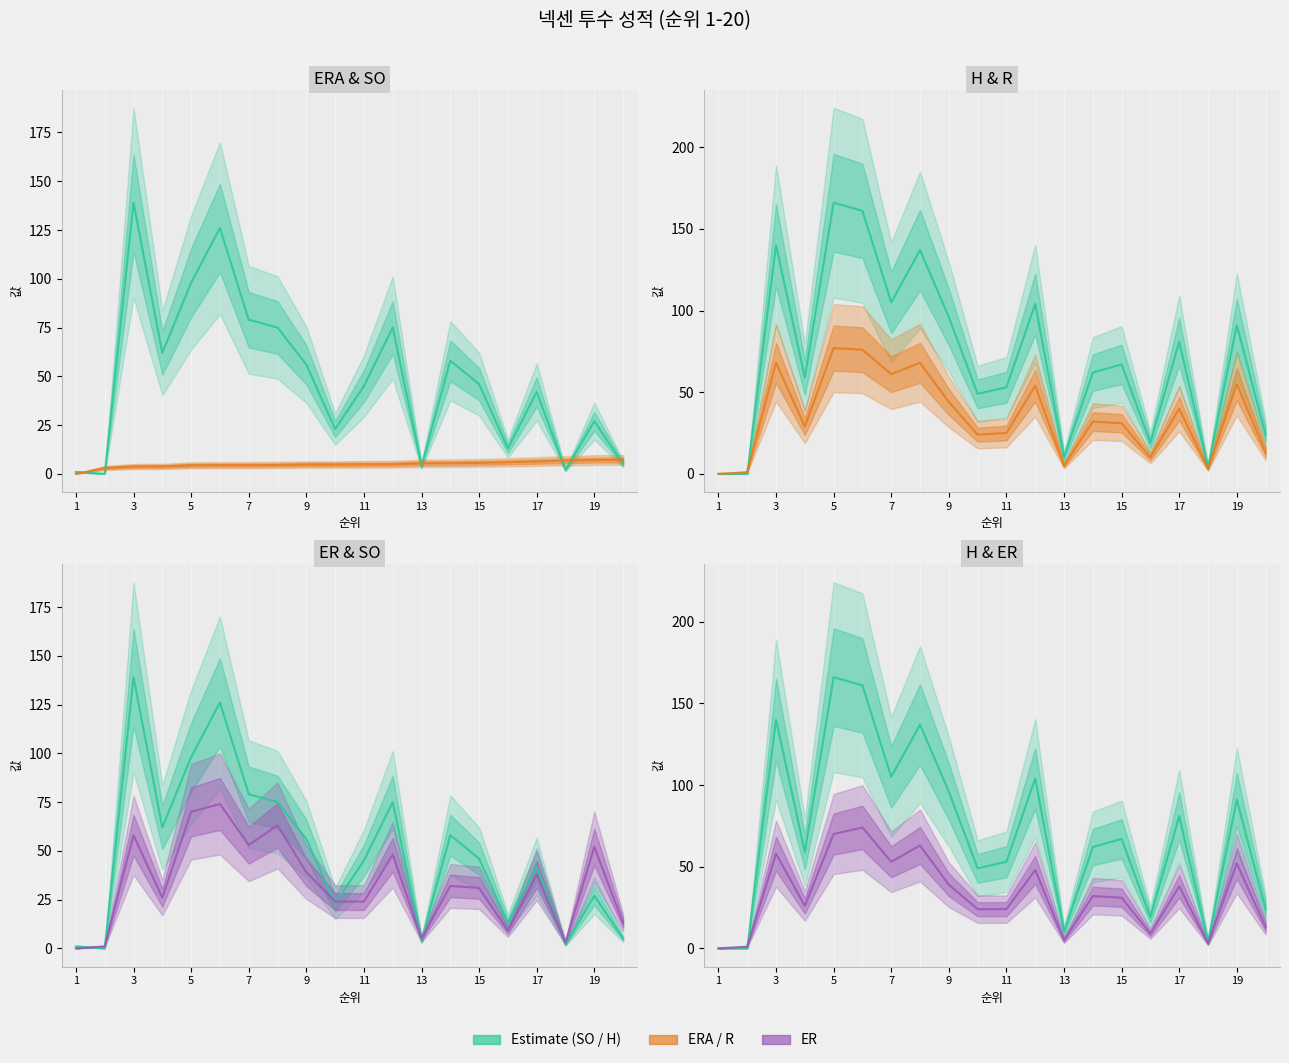

What is the value of the H point at the 12th from the left?

104.0